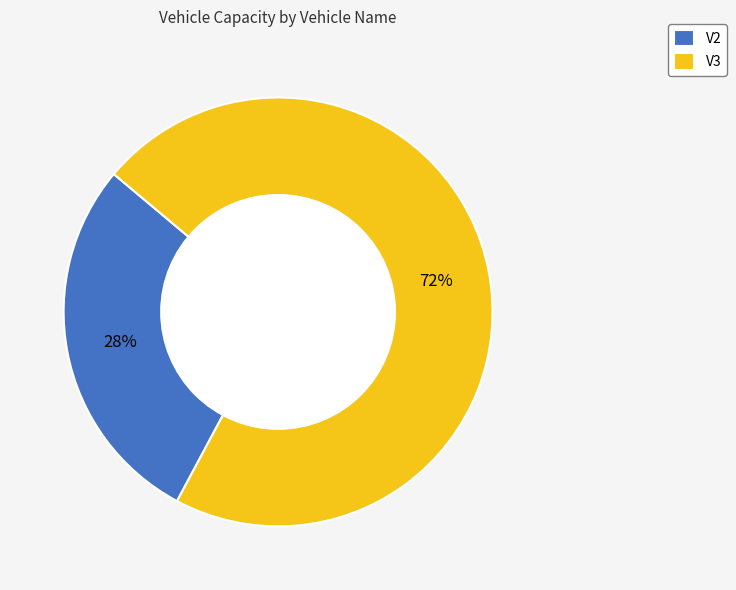

To the nearest percent, what is the combined percentage of V3 and V2?

100%